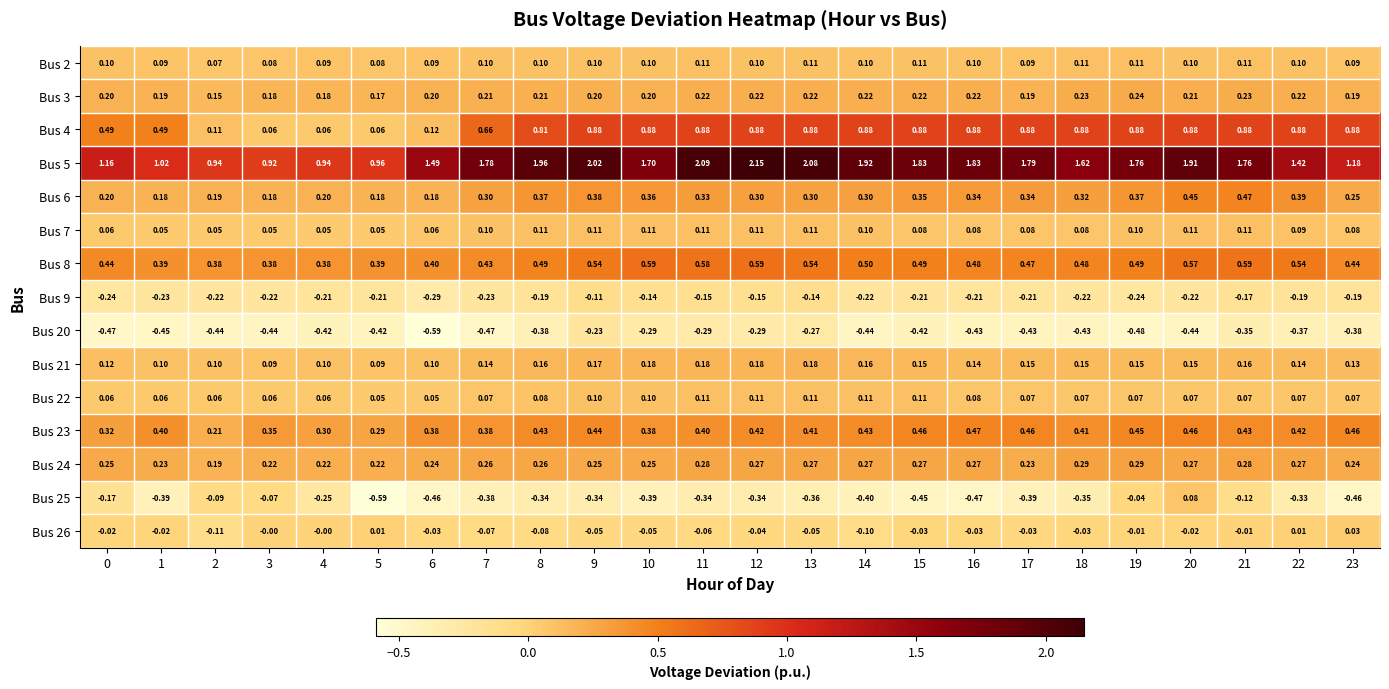

Is the value of Bus 4 at 21 greater than the value of Bus 8 at 21?

Yes